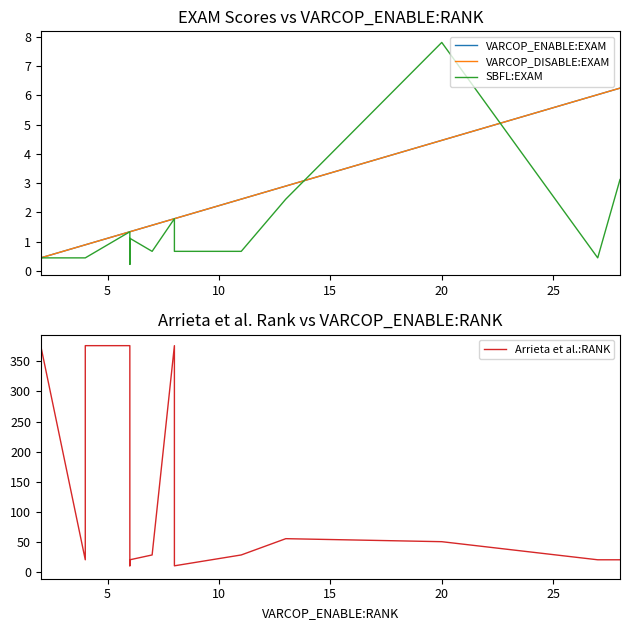

Which series has the largest range (max minus min)?

Arrieta et al.:RANK